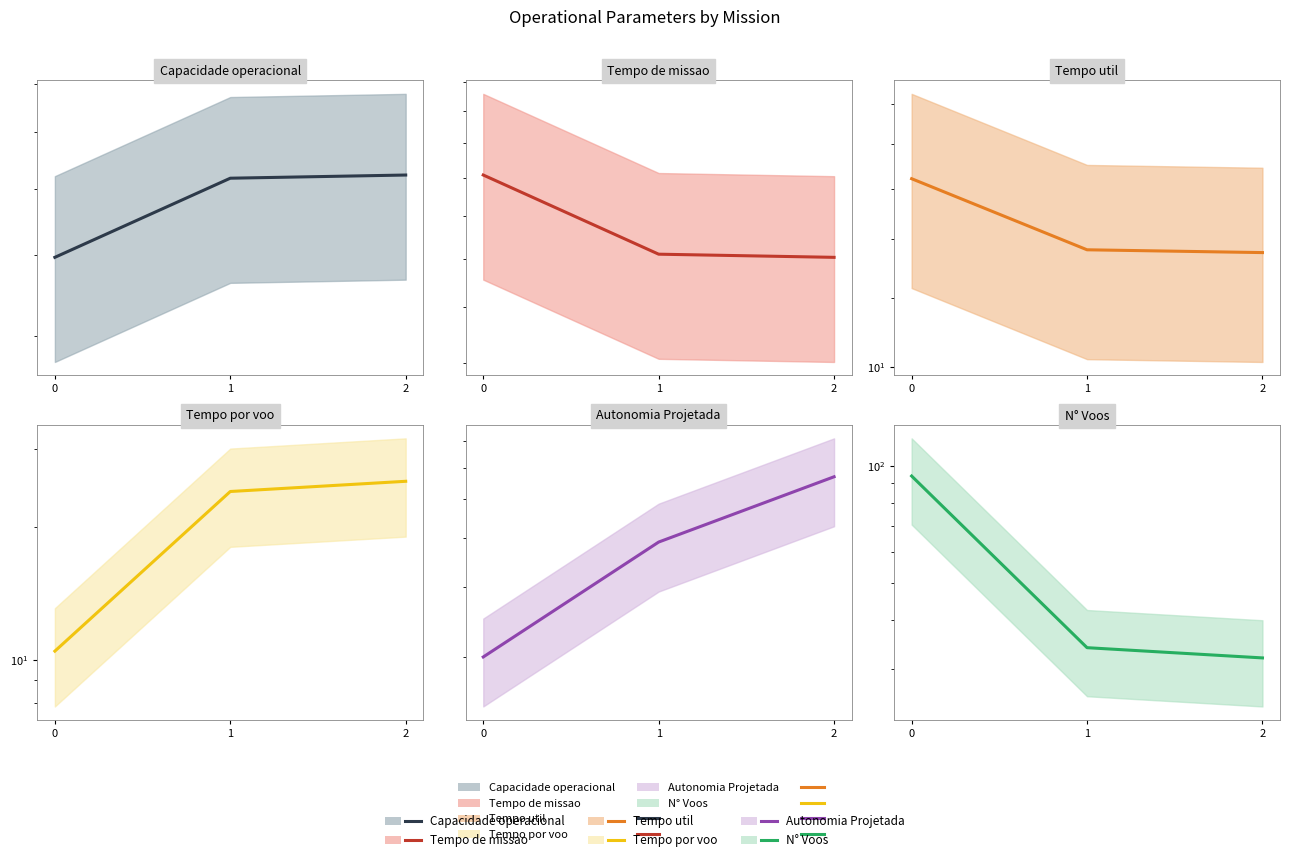

What is the difference between the highest and lowest values at 0?

93.8